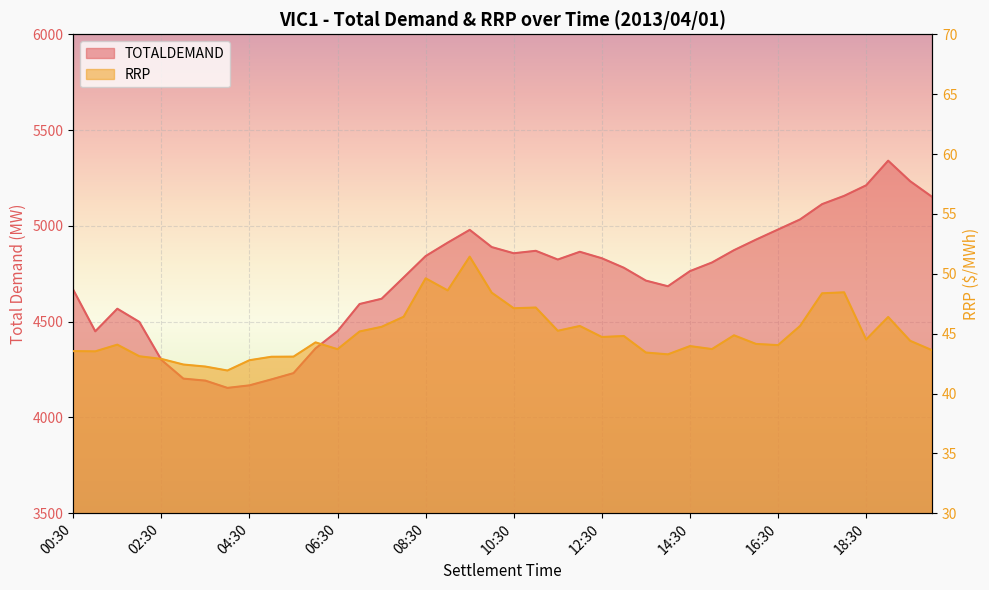

True or false: RRP and TOTALDEMAND intersect in this chart.

False